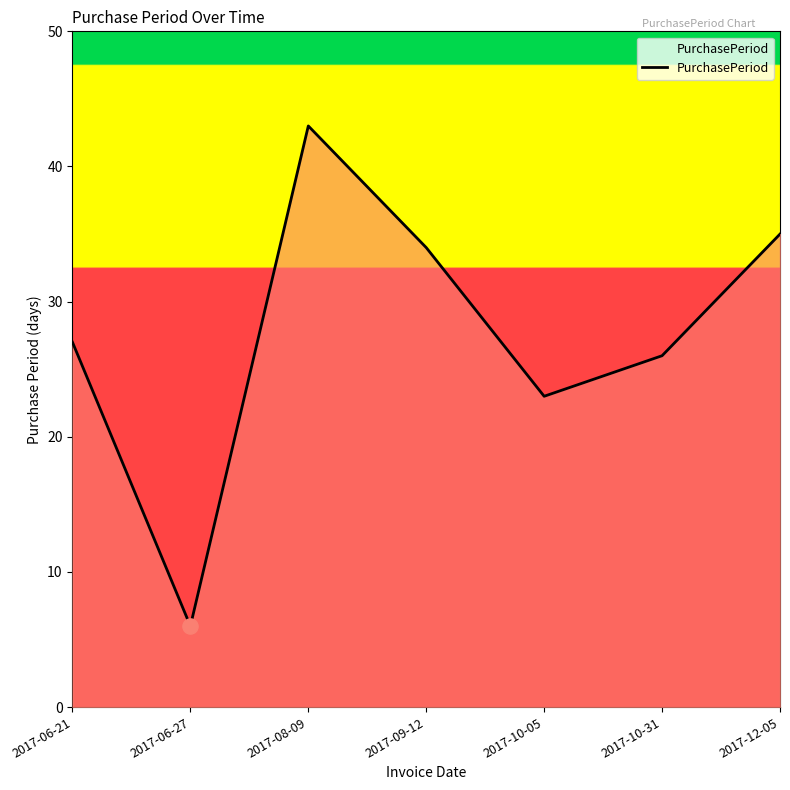

What is the change in value from 2017-06-27 to 2017-10-31?

+20